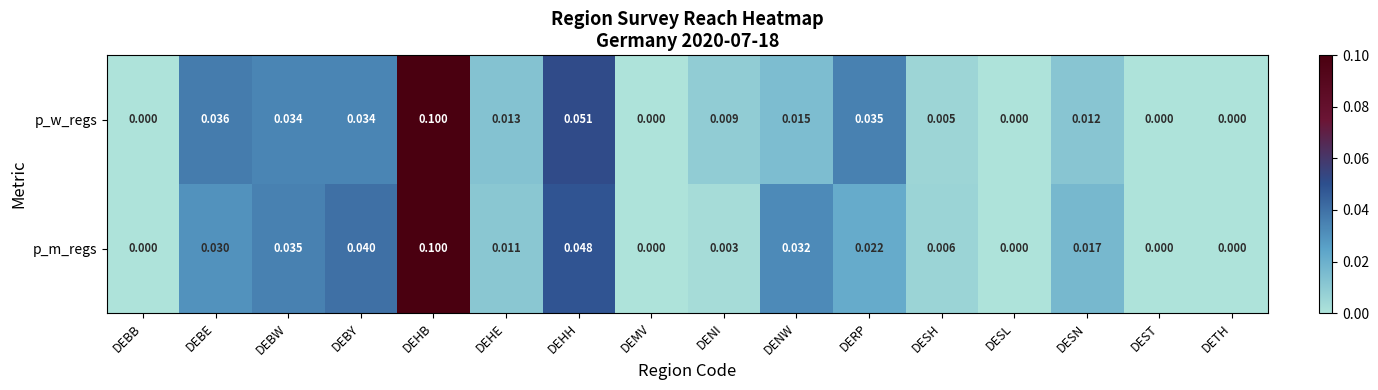

At DEHH, list the series in order from largest to smallest.

p_w_regs, p_m_regs